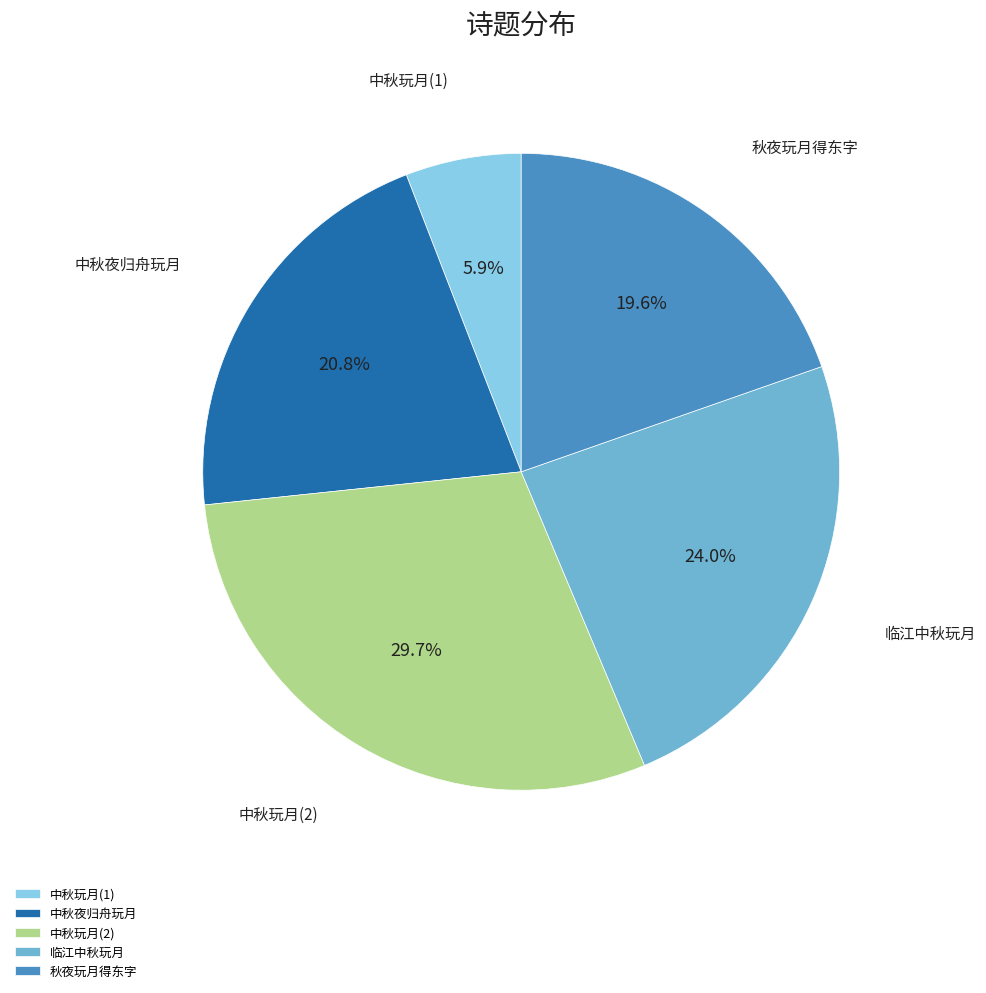

To the nearest percent, what is the difference between the largest and smallest slice percentages?

24%